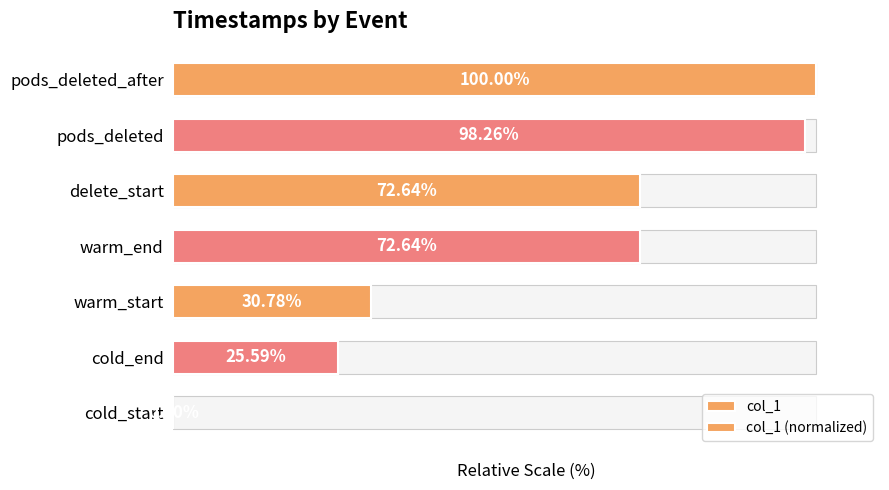

At warm_start, list the series in order from smallest to largest.

col_1, col_1 (normalized)